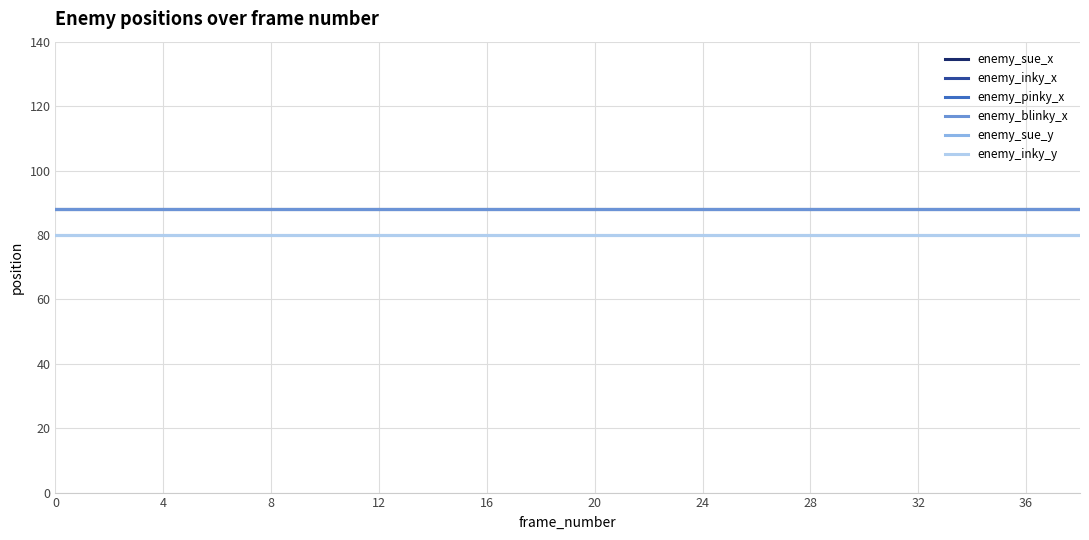

Does the chart have visible grid lines?

Yes